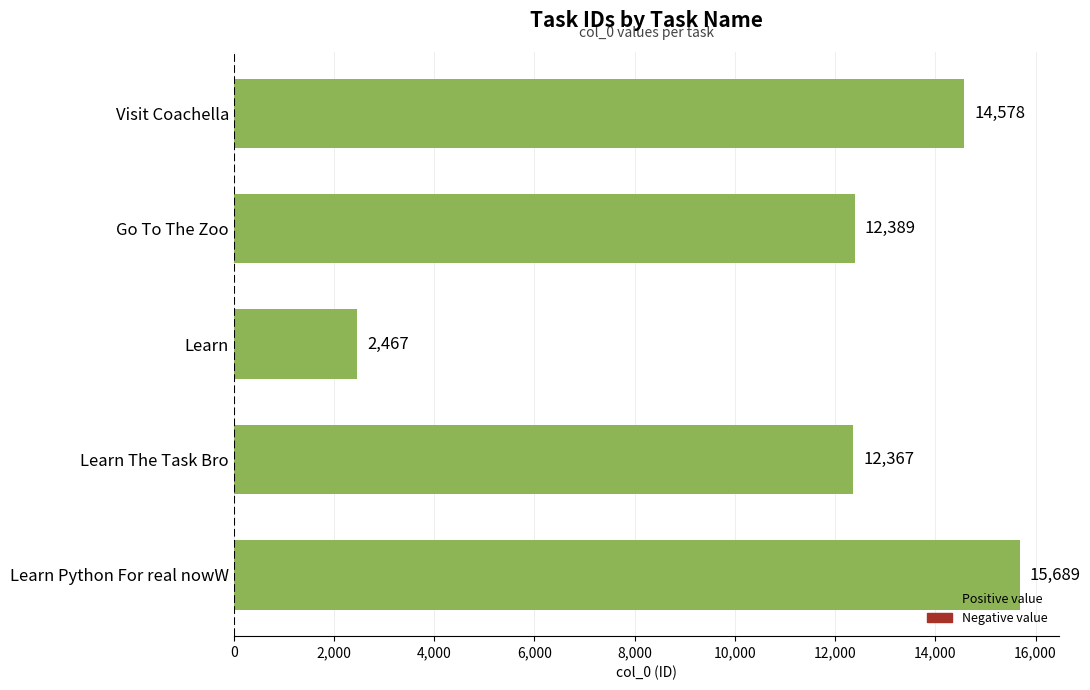

Reading bottom to top, transcribe all the data shown in this chart.

15689	12367	2467	12389	14578